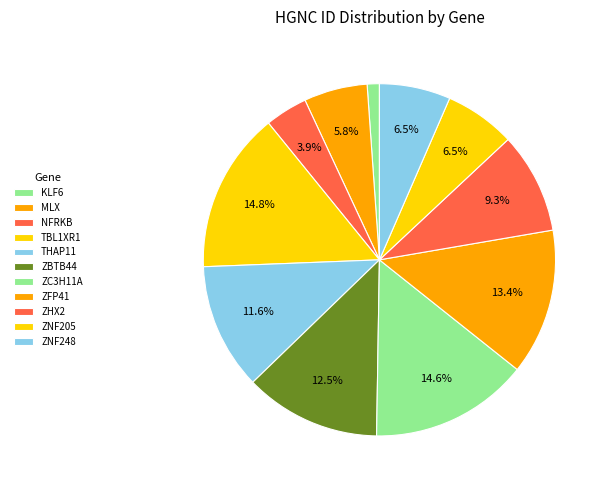

Approximately how many times larger is the value at ZC3H11A compared to ZNF205?

2.2